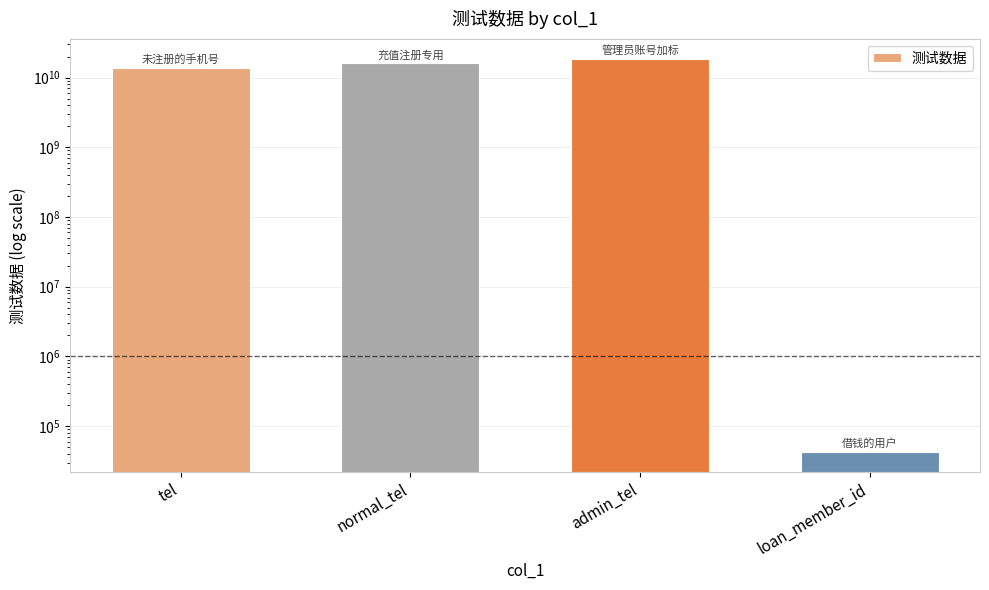

What is the difference between the maximum and minimum values?

18688730914